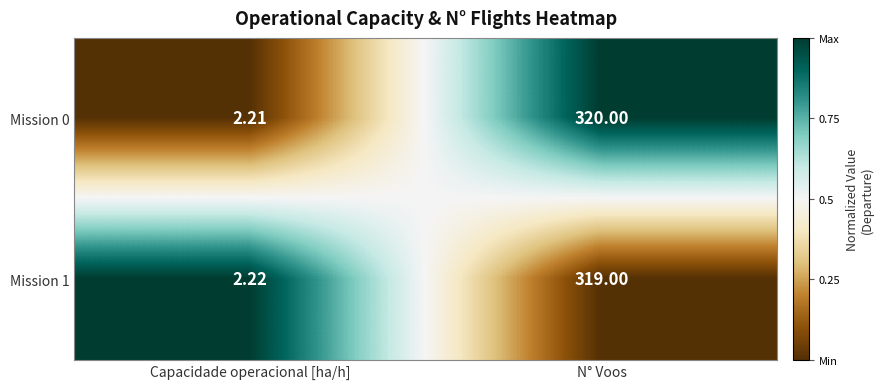

List the series in order of their peak value, lowest first.

Mission 1, Mission 0